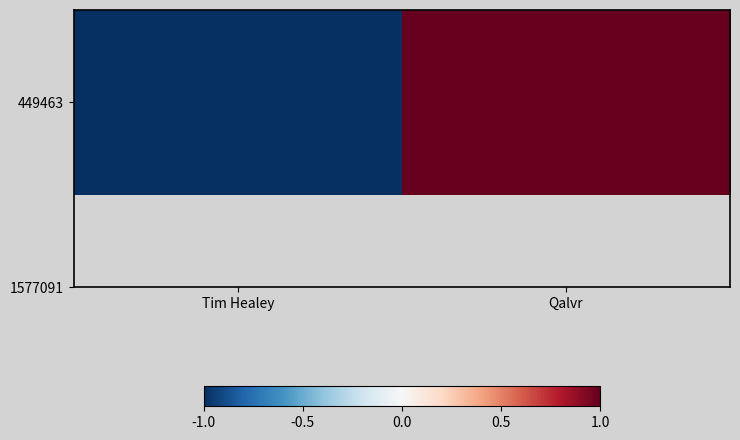

Reading left to right, list all the values displayed in this chart.

-1	1